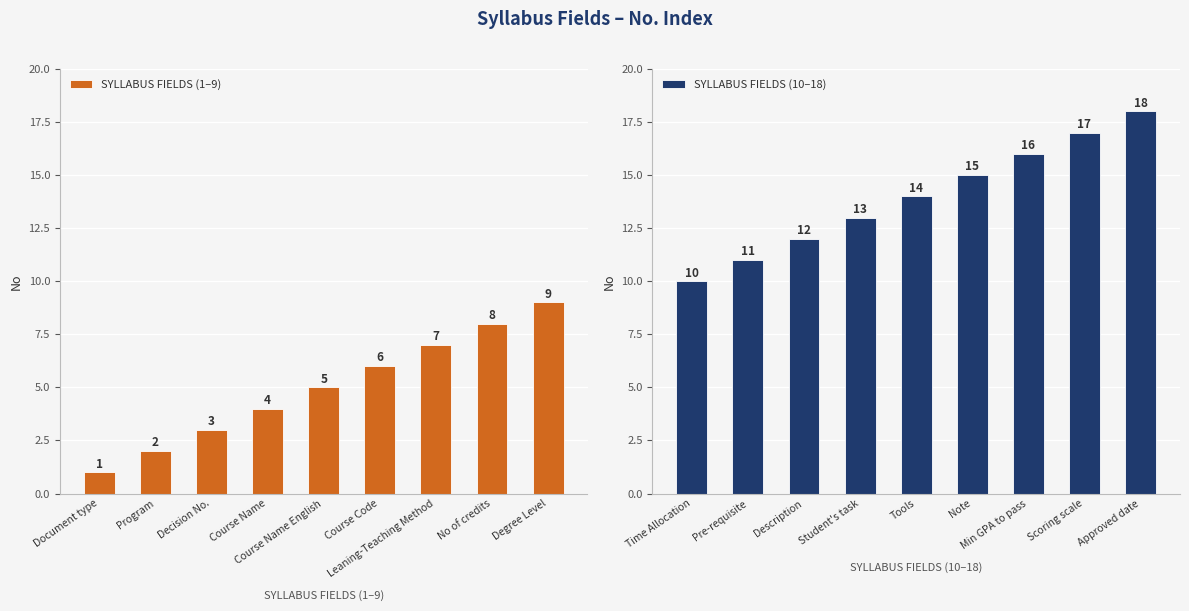

List the series in order of their peak value, lowest first.

SYLLABUS FIELDS (1–9), SYLLABUS FIELDS (10–18)